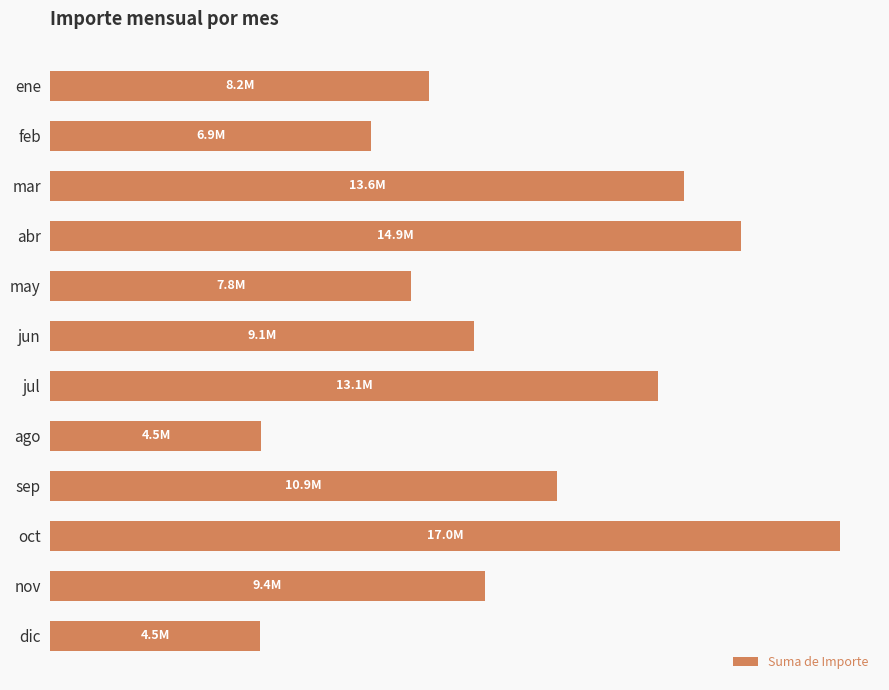

Are the bars horizontal?

Yes